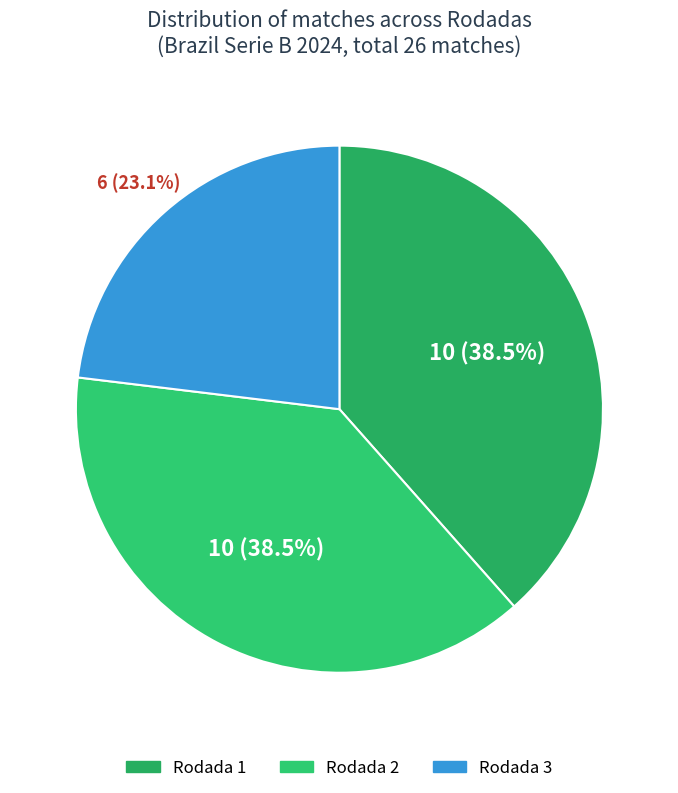

Count the number of slices in the pie.

3